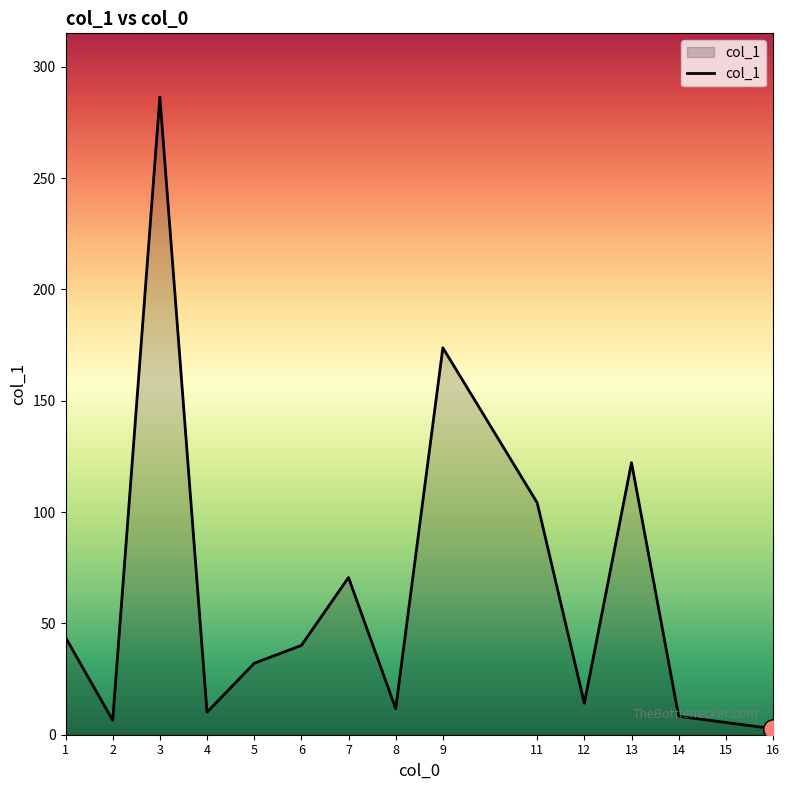

What is the average value?

62.1